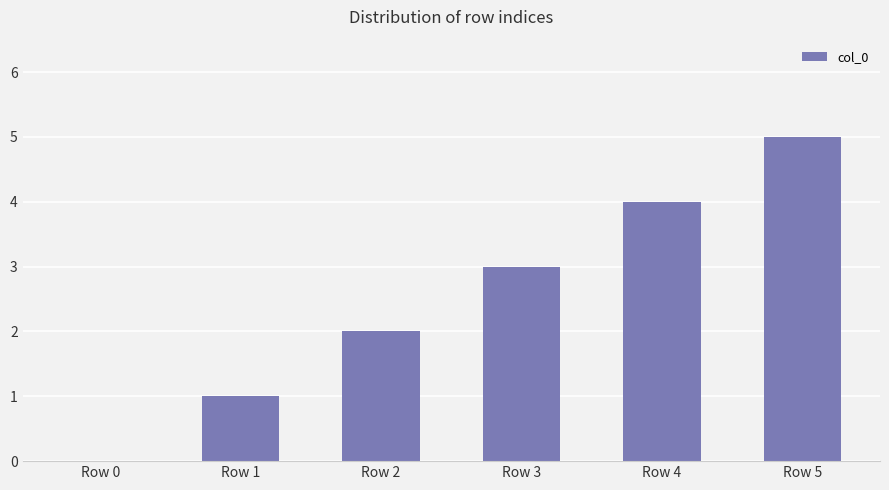

Which label corresponds to the largest value in the chart?

Row 5